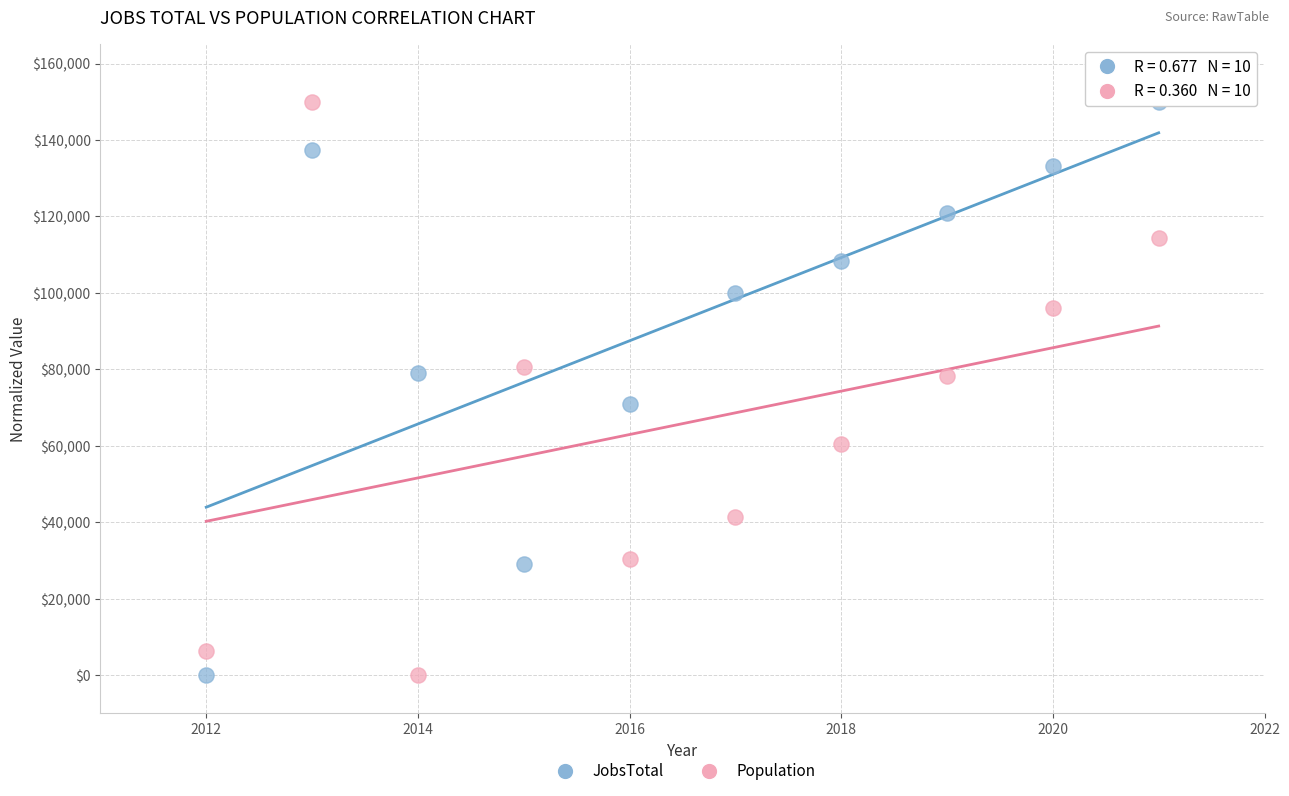

What is the X range (max minus min) for the scatter plot?

9.0